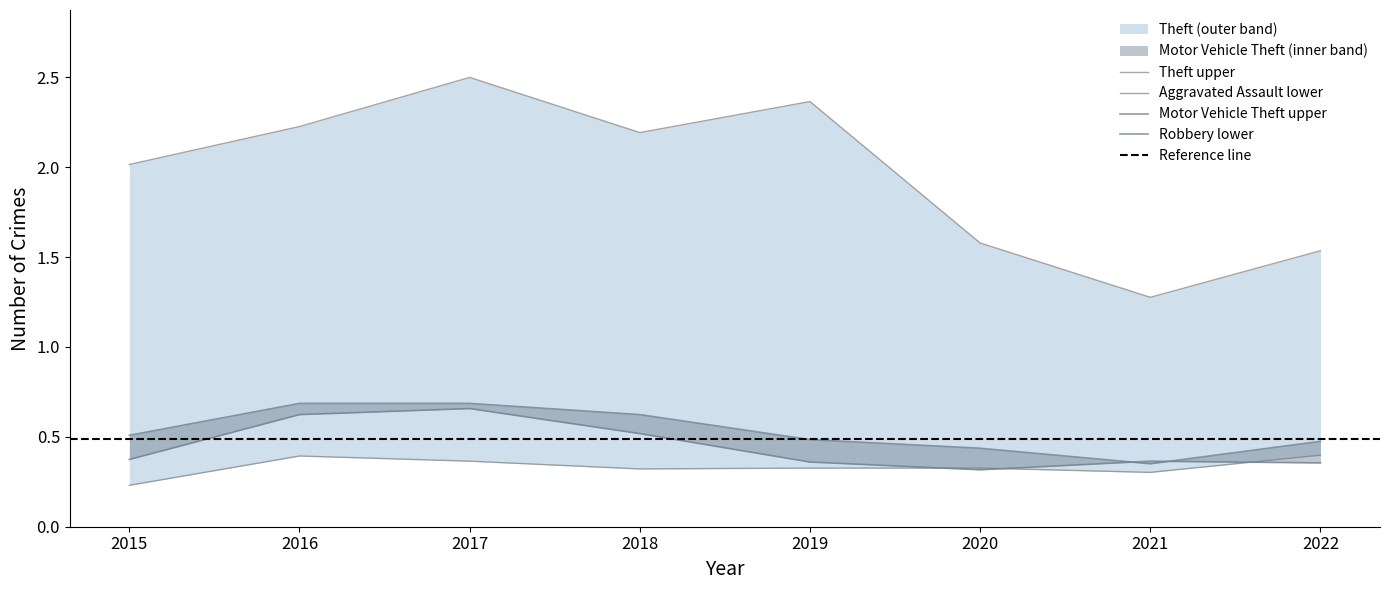

What is the smallest value displayed?

0.2